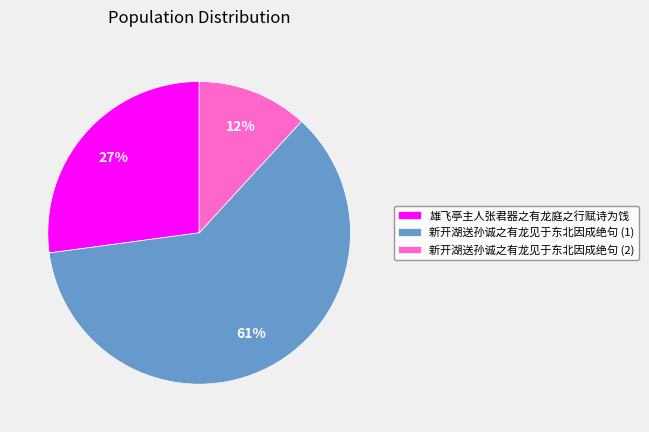

Is the sum of 新开湖送孙诚之有龙见于东北因成绝句 (2) and 新开湖送孙诚之有龙见于东北因成绝句 (1) greater than half?

Yes